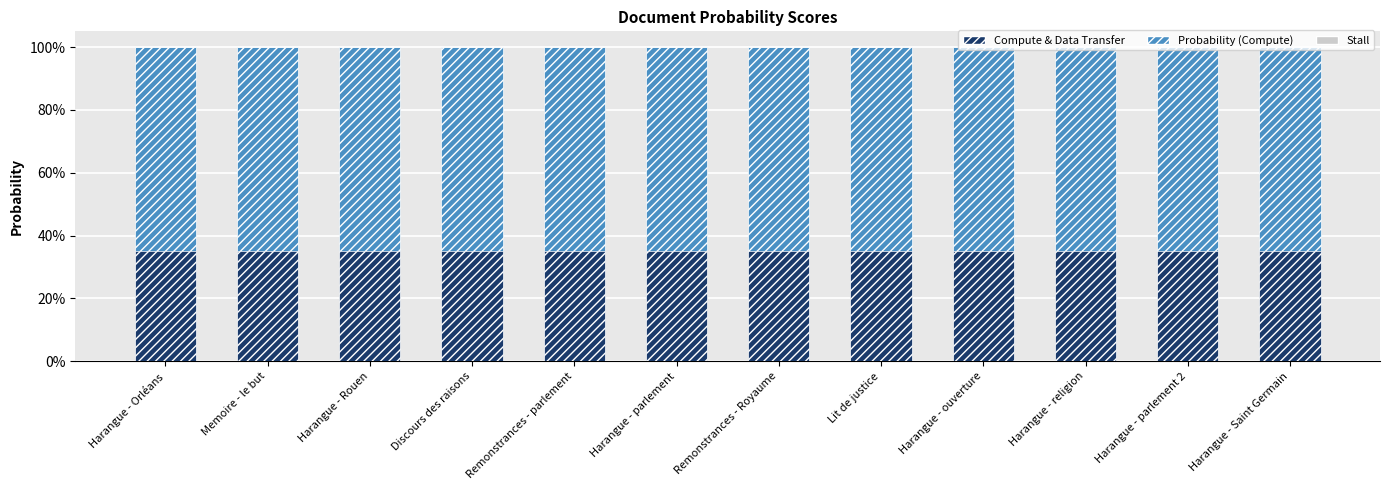

Which series changed the most between Harangue - parlement and Harangue - religion?

Probability